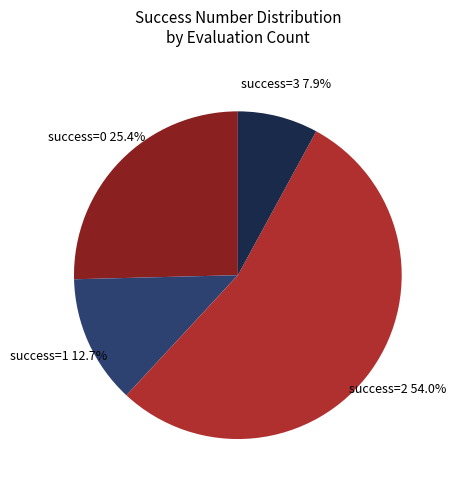

Is there any slice that represents more than half of the pie?

Yes